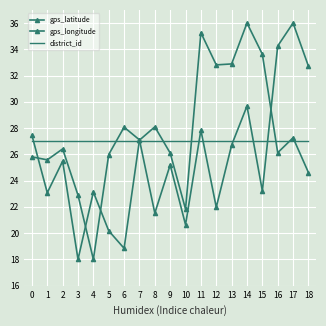

Which series changed the most between 10 and 13?

gps_latitude